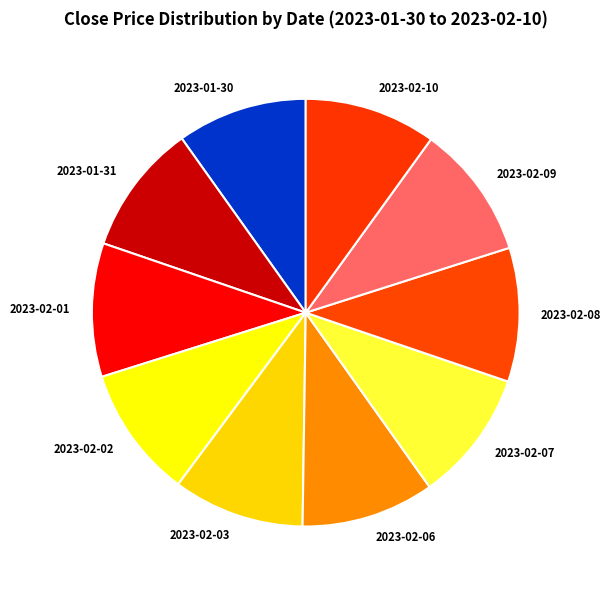

Is it true that 2023-02-07 is 10% of the pie?

True